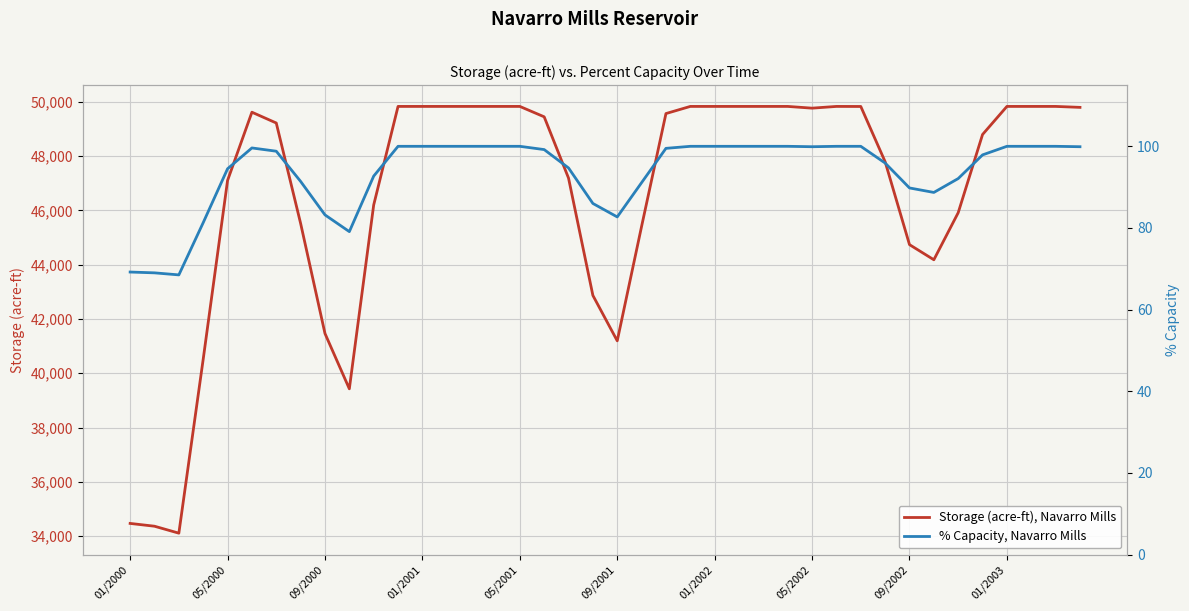

The value of Storage (acre-ft), Navarro Mills at 09/2000 is 41463. True or false?

True